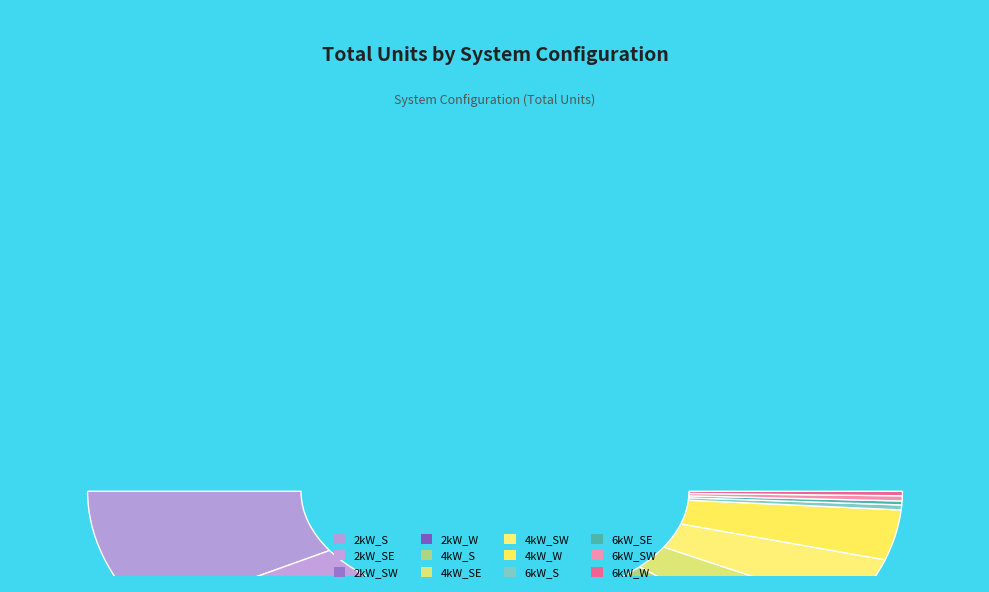

How many slices are in this pie chart?

12